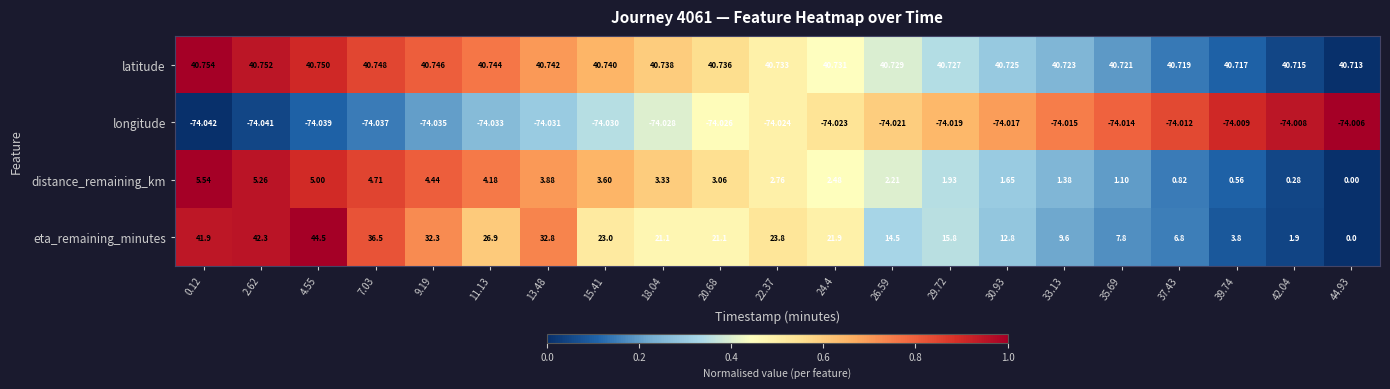

Rank the series by their maximum value, from highest to lowest.

eta_remaining_minutes, latitude, distance_remaining_km, longitude